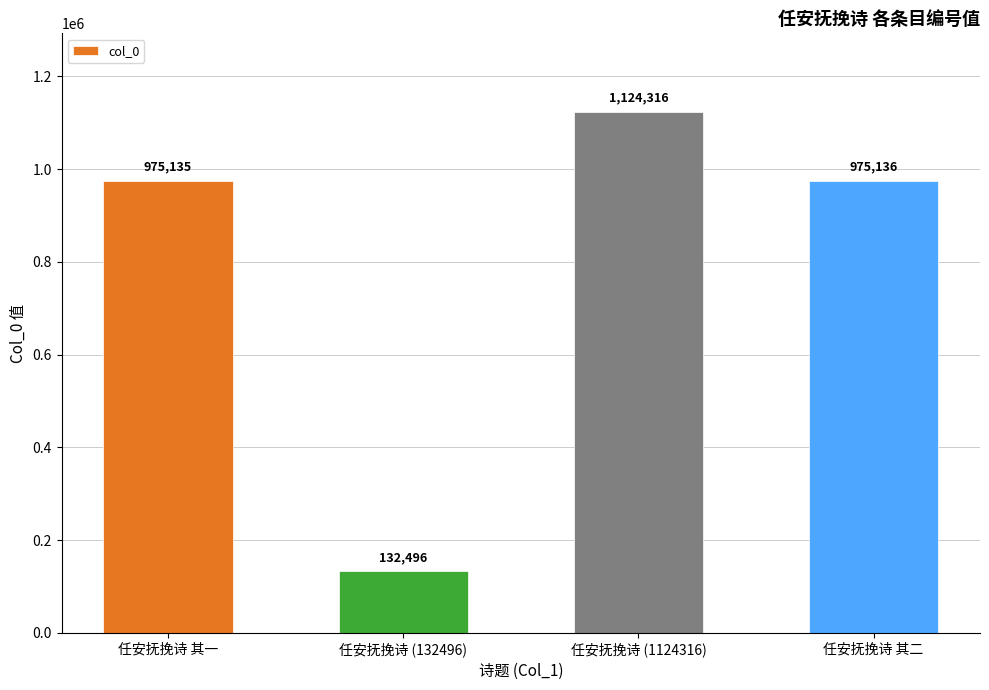

Between 任安抚挽诗 (1124316) and 任安抚挽诗 其二, which is larger?

任安抚挽诗 (1124316)